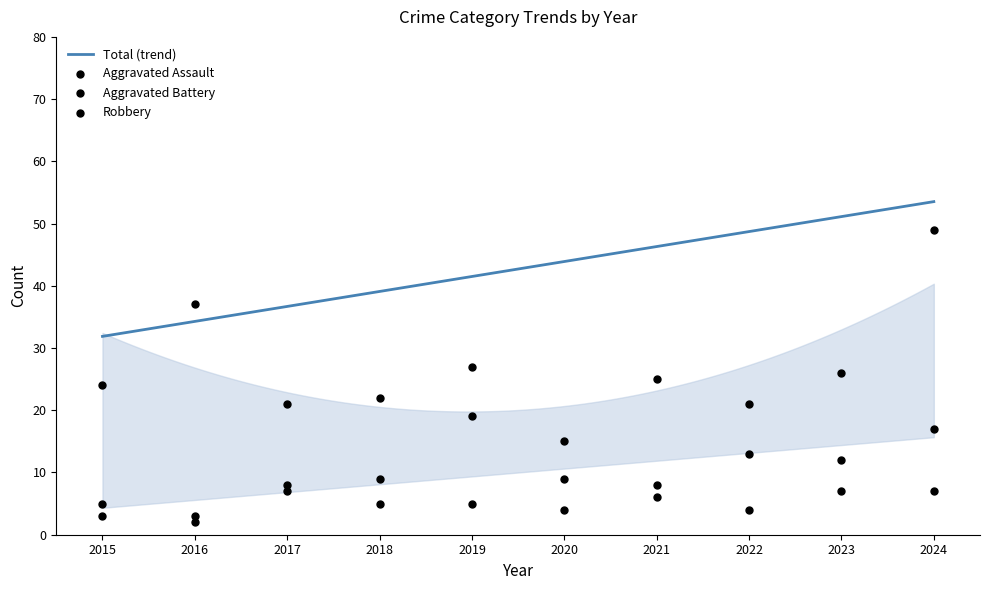

At which category is the sum across all series the highest?

2024